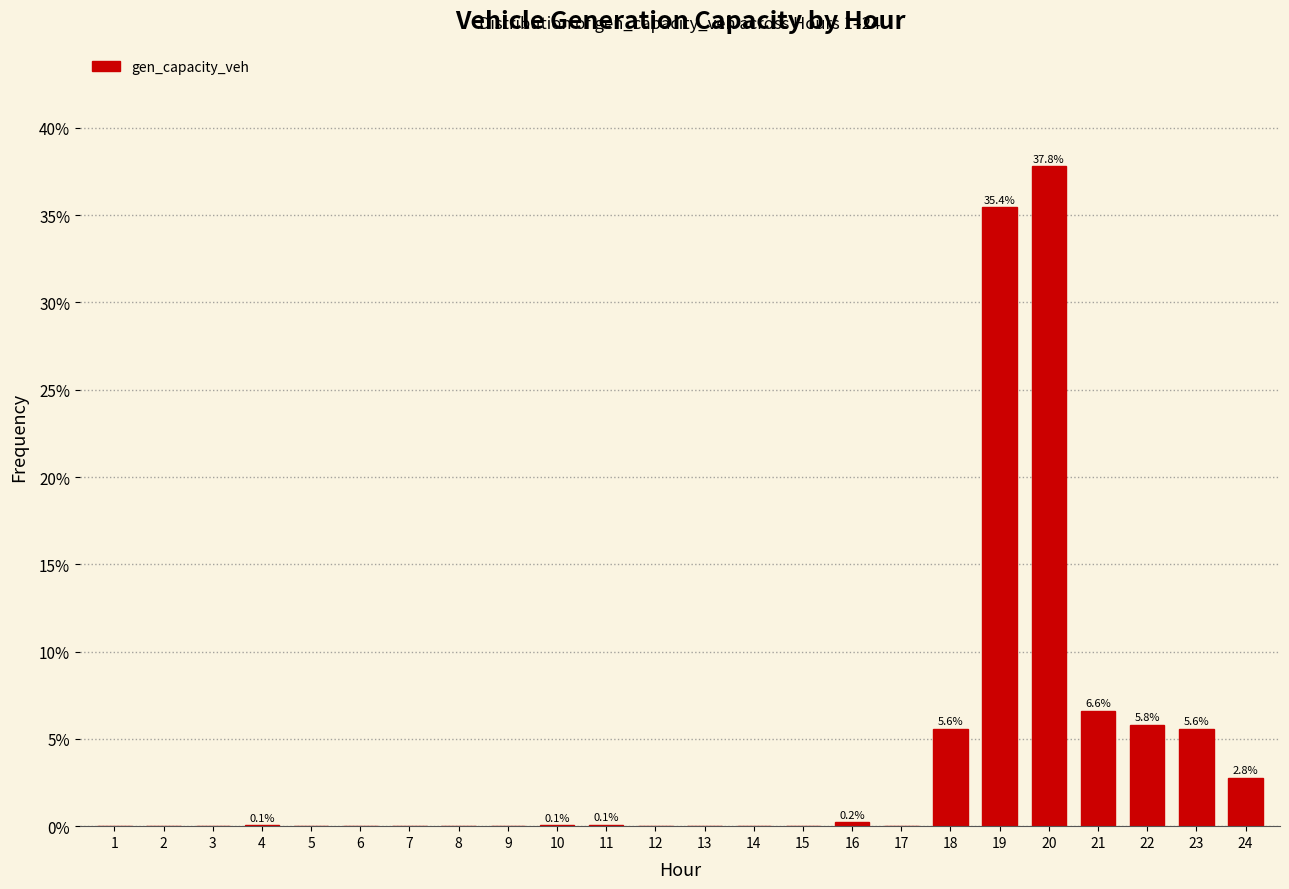

What is the change in value from 5 to 18?

+5.6